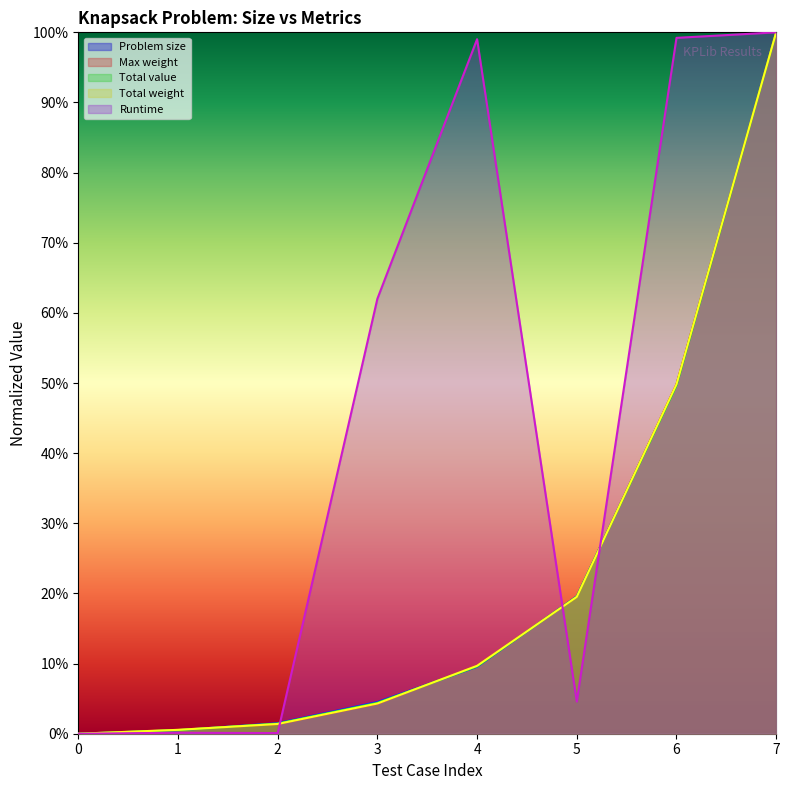

List the series in order of their peak value, lowest first.

Problem size, Max weight, Total value, Total weight, Runtime